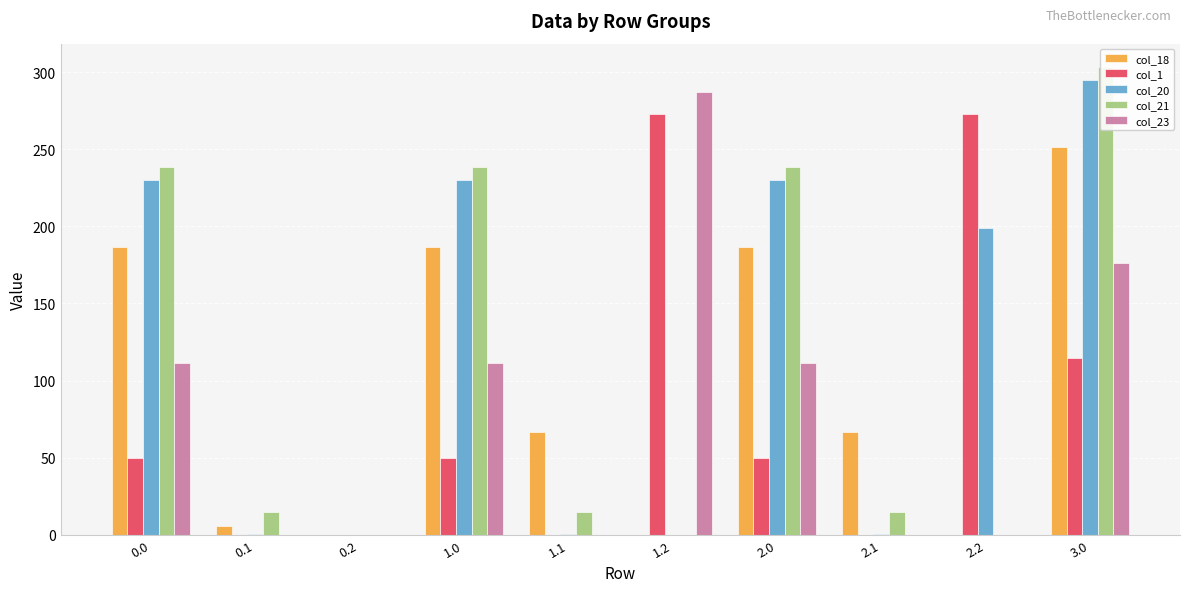

Reading left to right, list all the values displayed in this chart.

col_18: 0.0=186.7	0.1=5.4	0.2=0.0	1.0=186.7	1.1=66.6	1.2=0.0	2.0=186.7	2.1=66.6	2.2=0.0	3.0=251.7
col_1: 0.0=49.5	0.1=0.0	0.2=0.0	1.0=49.5	1.1=0.0	1.2=272.7	2.0=49.5	2.1=0.0	2.2=272.7	3.0=114.5
col_20: 0.0=229.9	0.1=0.2	0.2=0.0	1.0=229.9	1.1=0.2	1.2=0.0	2.0=229.9	2.1=0.2	2.2=199.2	3.0=294.9
col_21: 0.0=238.4	0.1=14.5	0.2=0.0	1.0=238.4	1.1=14.5	1.2=0.0	2.0=238.4	2.1=14.5	2.2=0.0	3.0=303.4
col_23: 0.0=111.3	0.1=0.0	0.2=0.0	1.0=111.3	1.1=0.0	1.2=287.5	2.0=111.3	2.1=0.0	2.2=0.0	3.0=176.3